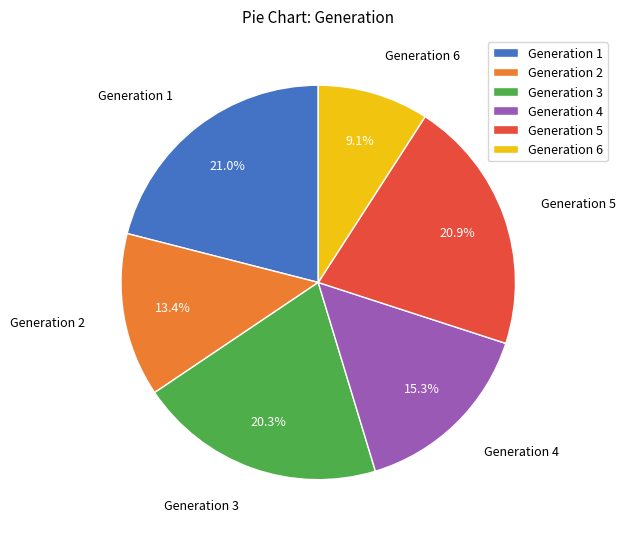

Does Generation 5 account for over 50% of the chart?

No